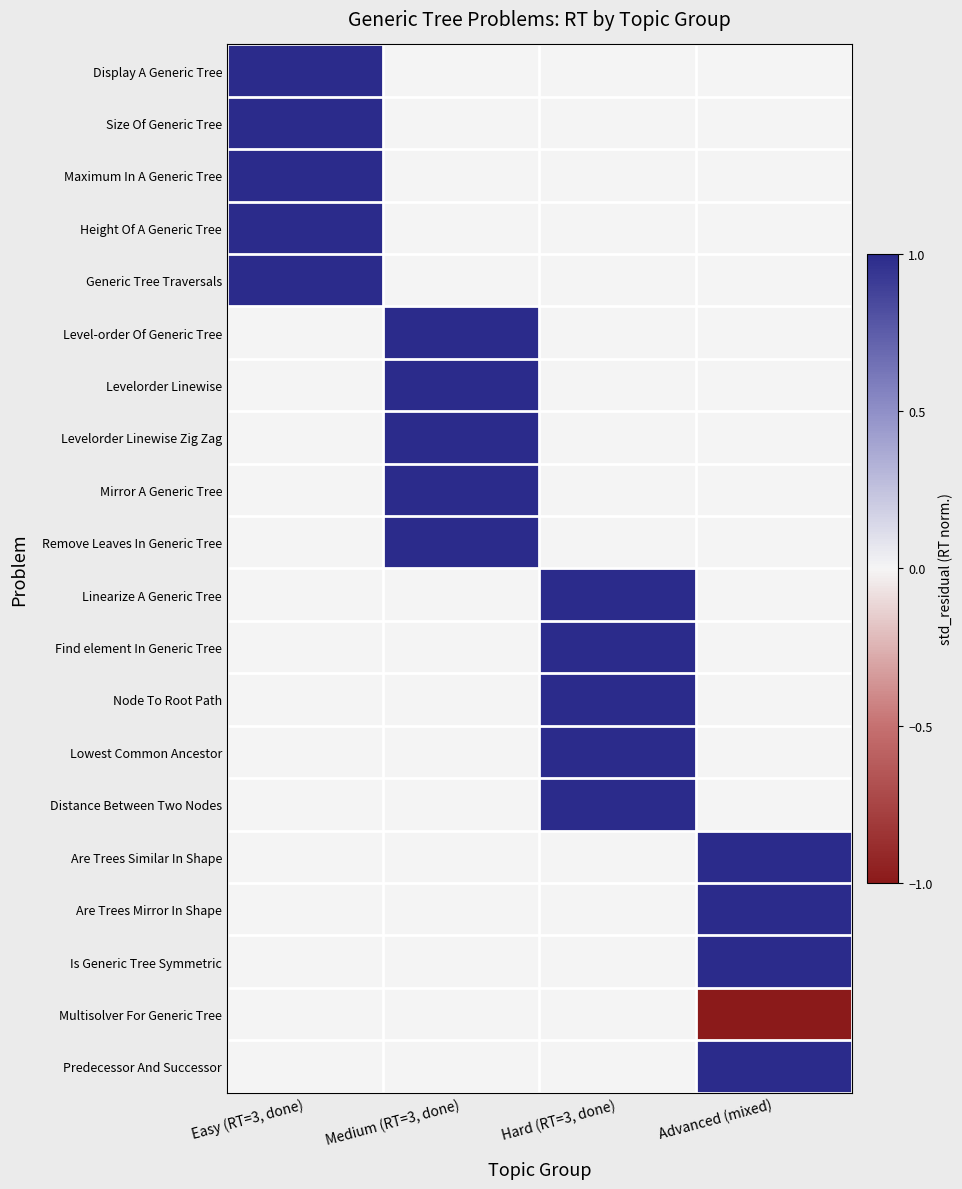

Reading left to right, extract all data points from this chart.

Display A Generic Tree: Easy (RT=3, done)=1	Medium (RT=3, done)=0	Hard (RT=3, done)=0	Advanced (mixed)=0
Size Of Generic Tree: Easy (RT=3, done)=1	Medium (RT=3, done)=0	Hard (RT=3, done)=0	Advanced (mixed)=0
Maximum In A Generic Tree: Easy (RT=3, done)=1	Medium (RT=3, done)=0	Hard (RT=3, done)=0	Advanced (mixed)=0
Height Of A Generic Tree: Easy (RT=3, done)=1	Medium (RT=3, done)=0	Hard (RT=3, done)=0	Advanced (mixed)=0
Generic Tree Traversals: Easy (RT=3, done)=1	Medium (RT=3, done)=0	Hard (RT=3, done)=0	Advanced (mixed)=0
Level-order Of Generic Tree: Easy (RT=3, done)=0	Medium (RT=3, done)=1	Hard (RT=3, done)=0	Advanced (mixed)=0
Levelorder Linewise: Easy (RT=3, done)=0	Medium (RT=3, done)=1	Hard (RT=3, done)=0	Advanced (mixed)=0
Levelorder Linewise Zig Zag: Easy (RT=3, done)=0	Medium (RT=3, done)=1	Hard (RT=3, done)=0	Advanced (mixed)=0
Mirror A Generic Tree: Easy (RT=3, done)=0	Medium (RT=3, done)=1	Hard (RT=3, done)=0	Advanced (mixed)=0
Remove Leaves In Generic Tree: Easy (RT=3, done)=0	Medium (RT=3, done)=1	Hard (RT=3, done)=0	Advanced (mixed)=0
Linearize A Generic Tree: Easy (RT=3, done)=0	Medium (RT=3, done)=0	Hard (RT=3, done)=1	Advanced (mixed)=0
Find element In Generic Tree: Easy (RT=3, done)=0	Medium (RT=3, done)=0	Hard (RT=3, done)=1	Advanced (mixed)=0
Node To Root Path: Easy (RT=3, done)=0	Medium (RT=3, done)=0	Hard (RT=3, done)=1	Advanced (mixed)=0
Lowest Common Ancestor: Easy (RT=3, done)=0	Medium (RT=3, done)=0	Hard (RT=3, done)=1	Advanced (mixed)=0
Distance Between Two Nodes: Easy (RT=3, done)=0	Medium (RT=3, done)=0	Hard (RT=3, done)=1	Advanced (mixed)=0
Are Trees Similar In Shape: Easy (RT=3, done)=0	Medium (RT=3, done)=0	Hard (RT=3, done)=0	Advanced (mixed)=1
Are Trees Mirror In Shape: Easy (RT=3, done)=0	Medium (RT=3, done)=0	Hard (RT=3, done)=0	Advanced (mixed)=1
Is Generic Tree Symmetric: Easy (RT=3, done)=0	Medium (RT=3, done)=0	Hard (RT=3, done)=0	Advanced (mixed)=1
Multisolver For Generic Tree: Easy (RT=3, done)=0	Medium (RT=3, done)=0	Hard (RT=3, done)=0	Advanced (mixed)=-1
Predecessor And Successor: Easy (RT=3, done)=0	Medium (RT=3, done)=0	Hard (RT=3, done)=0	Advanced (mixed)=1